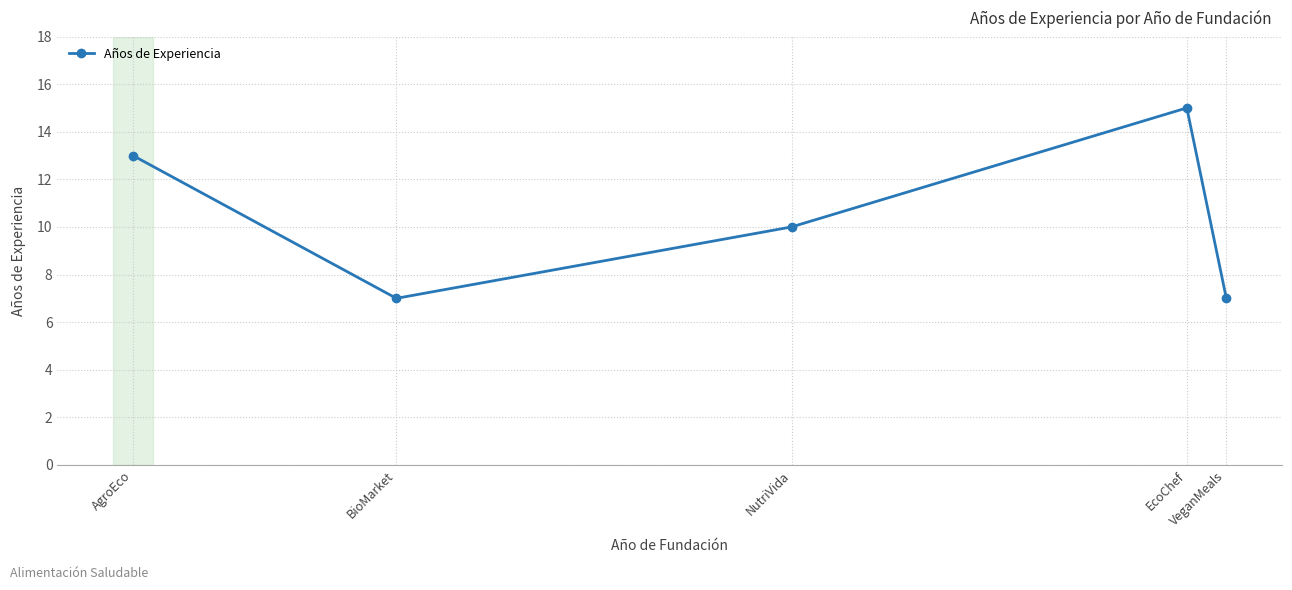

What is the difference between the second highest and second lowest values?

6